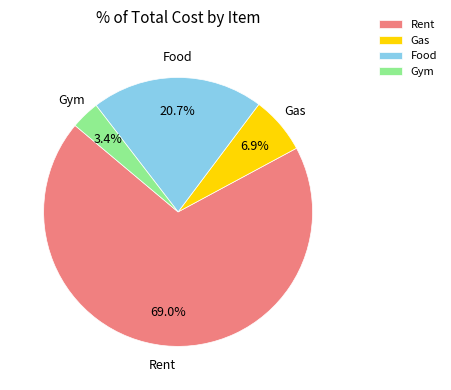

How many segments does this pie chart have?

4